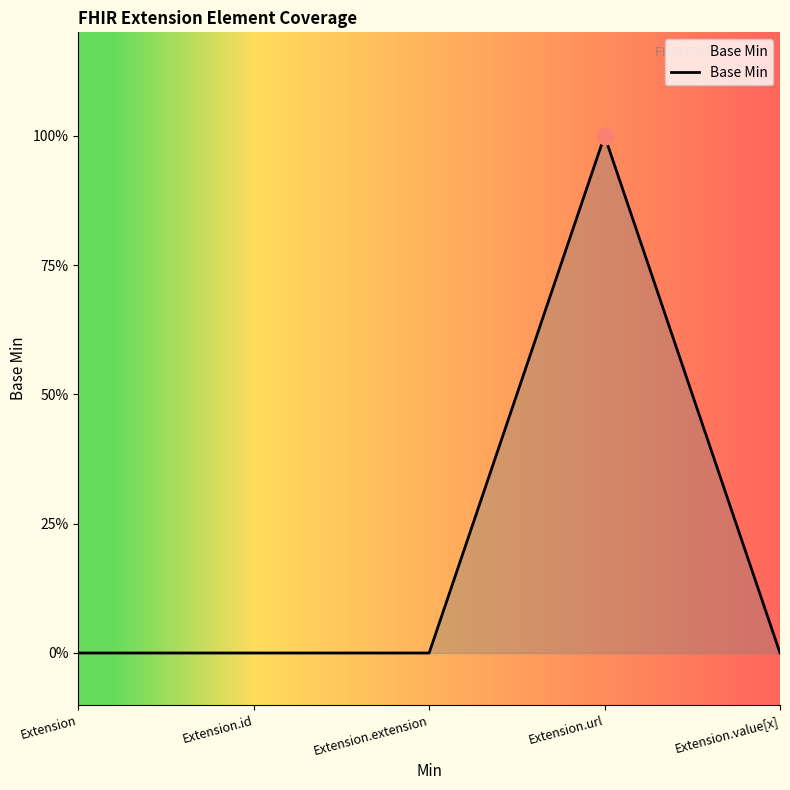

Reading left to right, list all the values displayed in this chart.

Extension=0	Extension.id=0	Extension.extension=0	Extension.url=1	Extension.value[x]=0